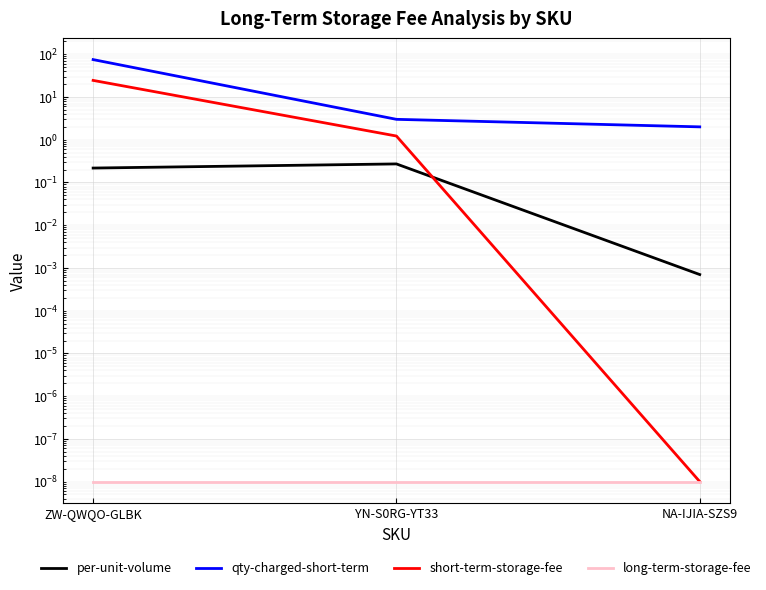

What is the difference between the maximum and minimum values in the per-unit-volume series?

0.3